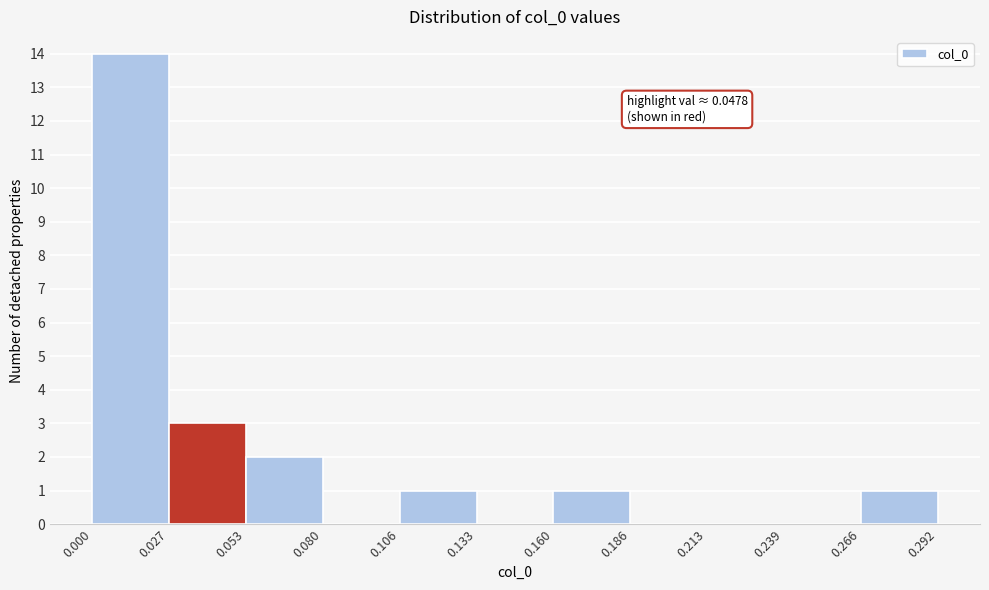

Which range on the x-axis has the tallest bar?

0.000 to 0.027